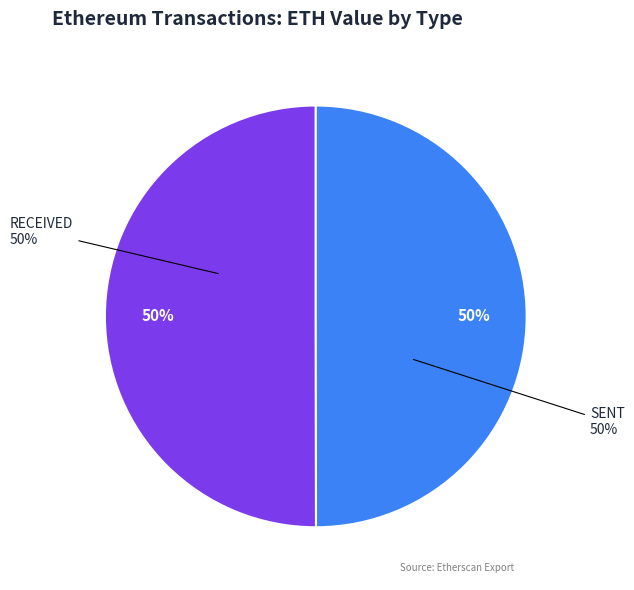

True or false: sent accounts for 50% of the total.

True